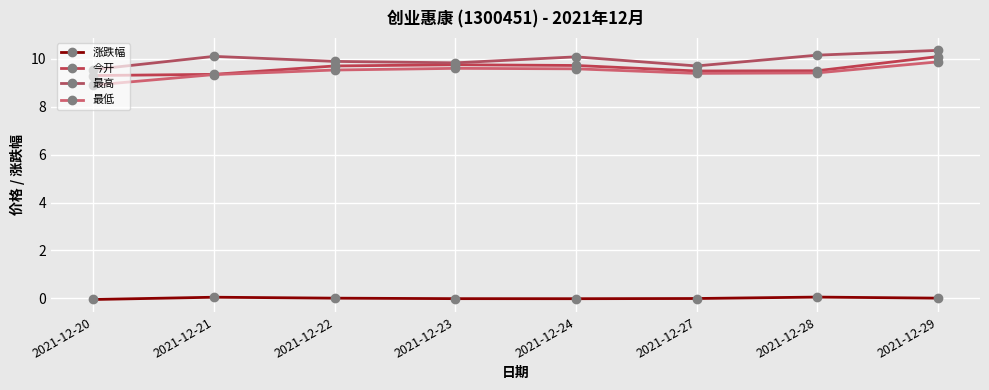

Does the chart have visible grid lines?

Yes